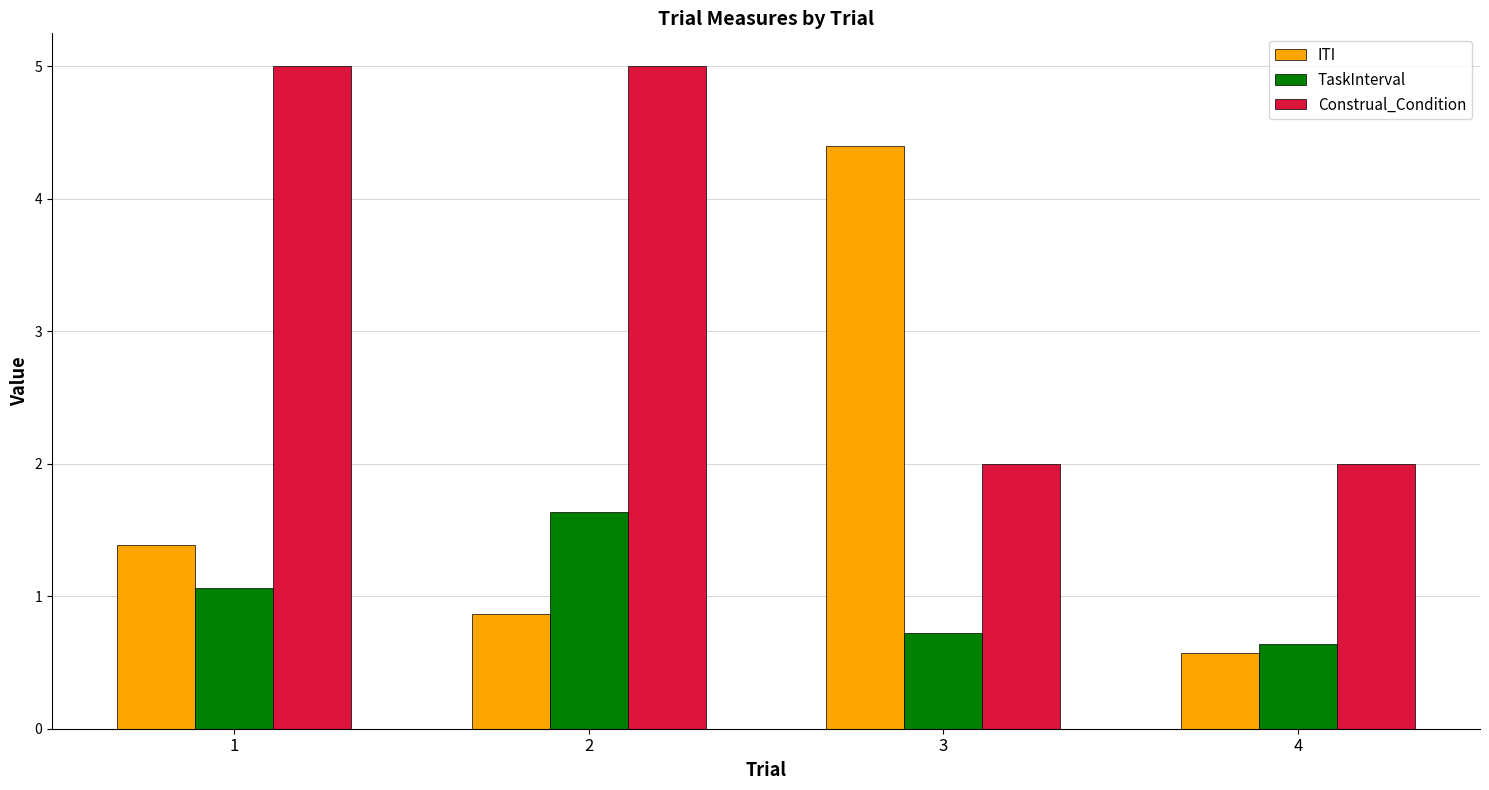

What is the smallest value displayed?

0.6